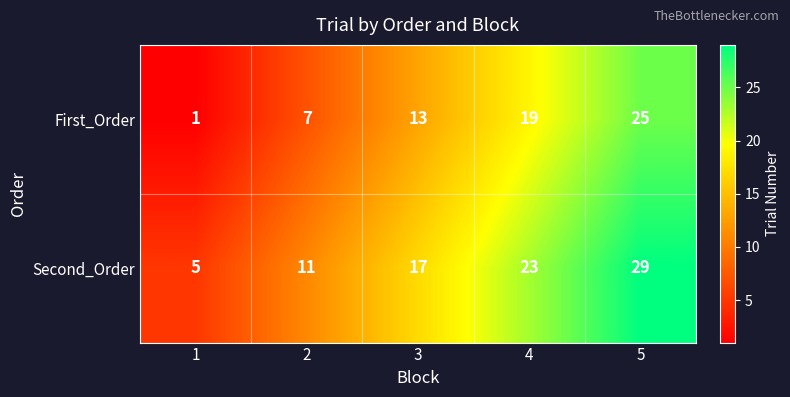

Is it true that First_Order equals 25 at 5?

True